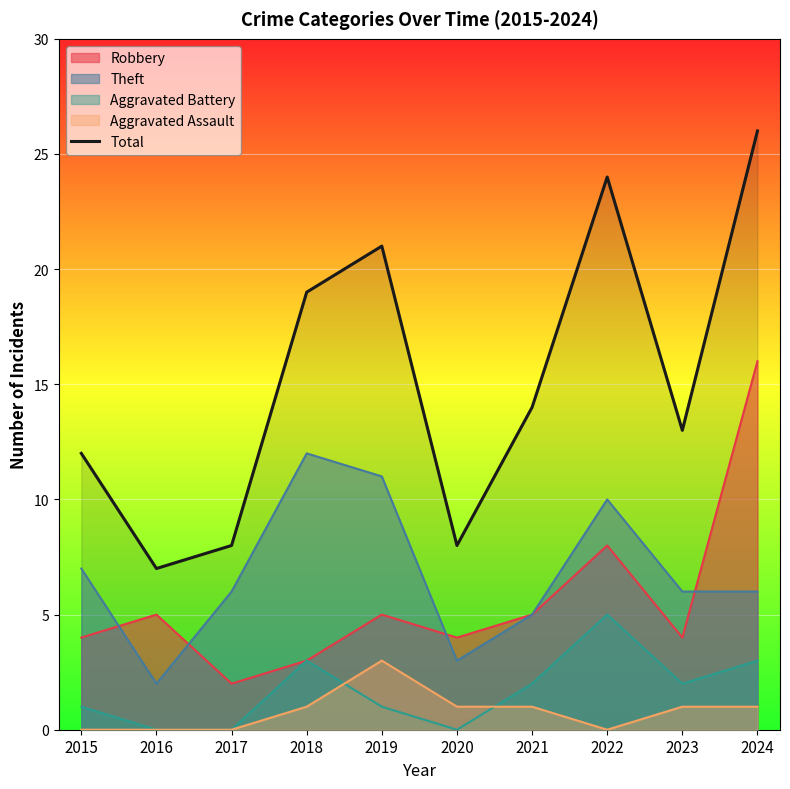

Read the value at 2021.

14